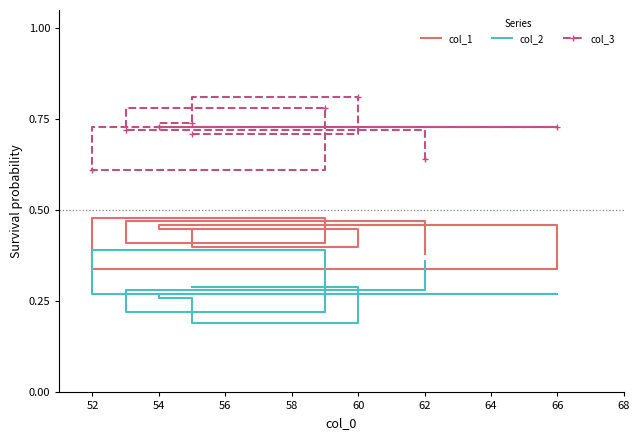

What is the lowest value of the col_2 series?

0.2